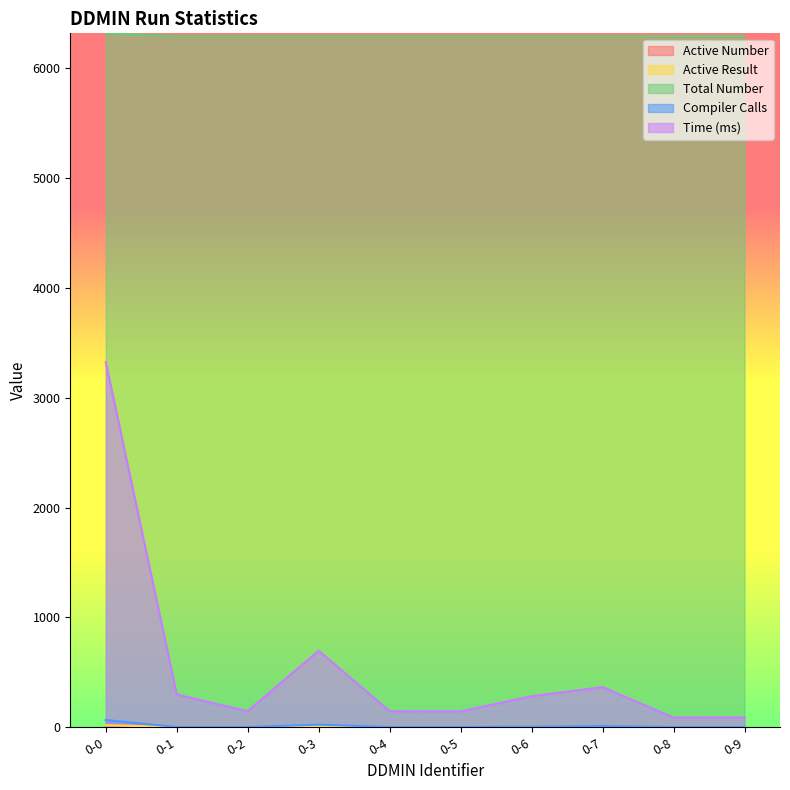

How many lines are shown in the chart?

5